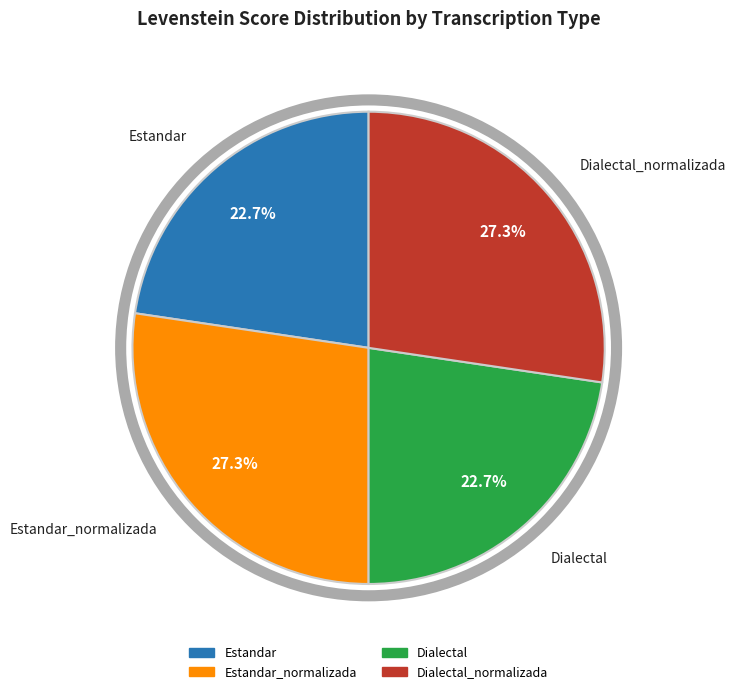

How many segments does this pie chart have?

4